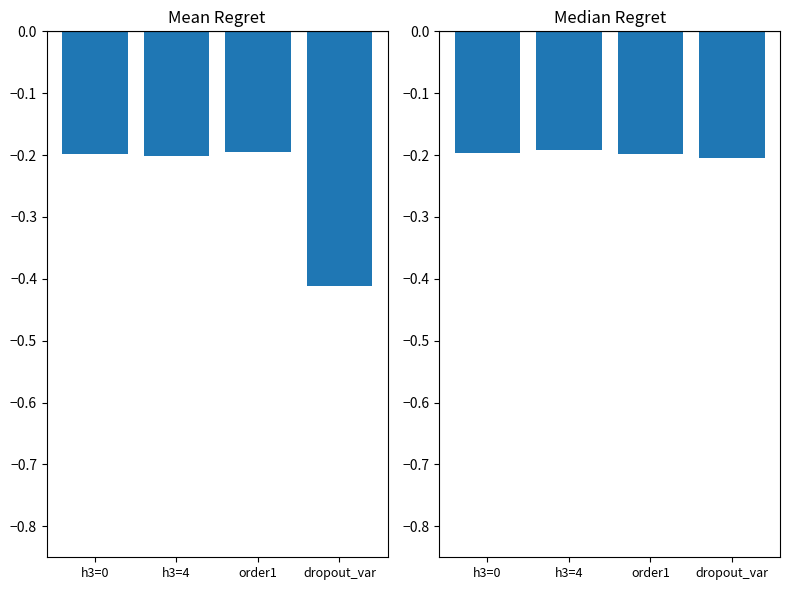

What is the value of the Mean Test Accuracy bar at the 2nd from the left?

-0.2